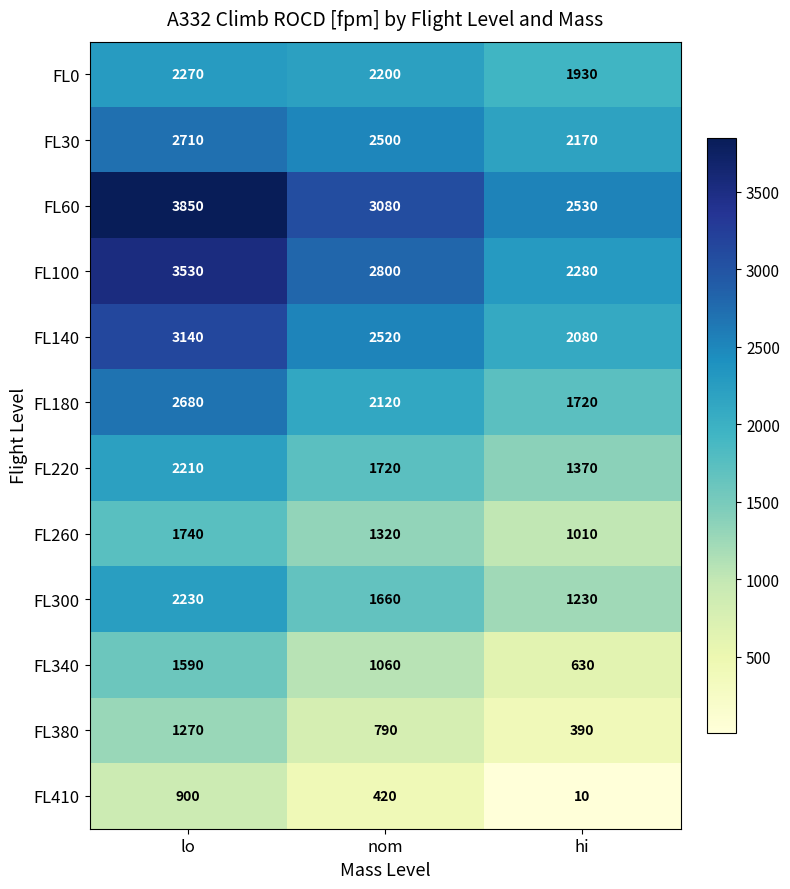

Count the number of data series in this chart.

12